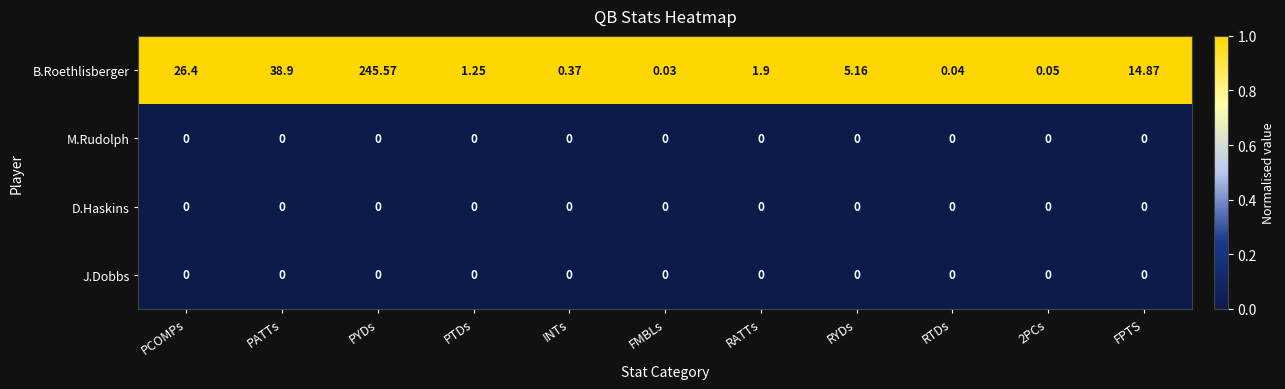

Which category has the highest value in the B.Roethlisberger series?

PYDs